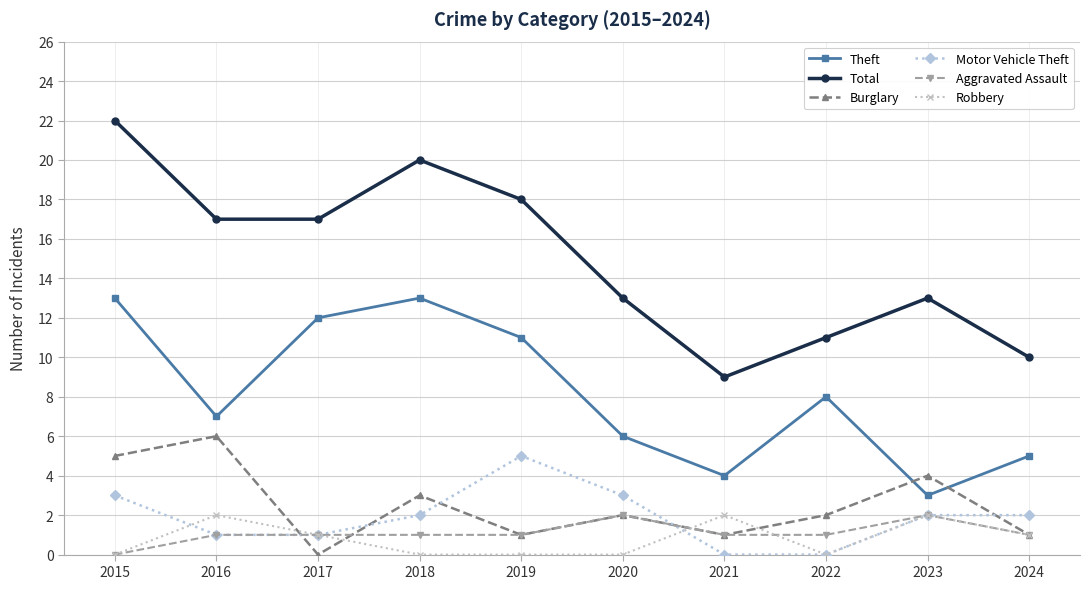

True or false: Aggravated Assault and Burglary intersect in this chart.

True